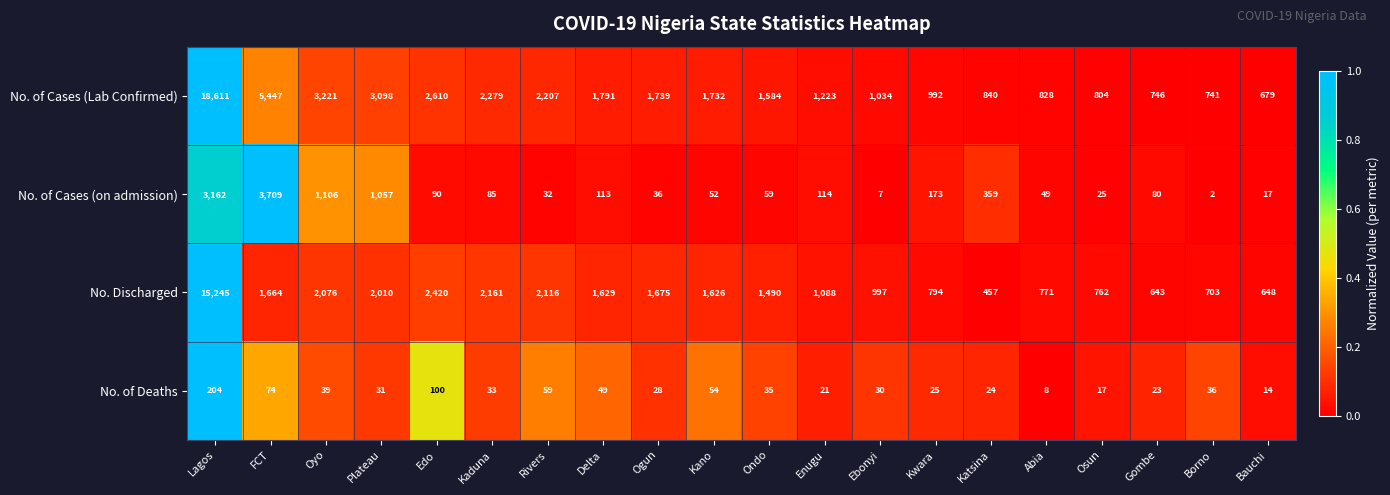

The No. of Cases (on admission) series shows 173 at Kwara. True or false?

True